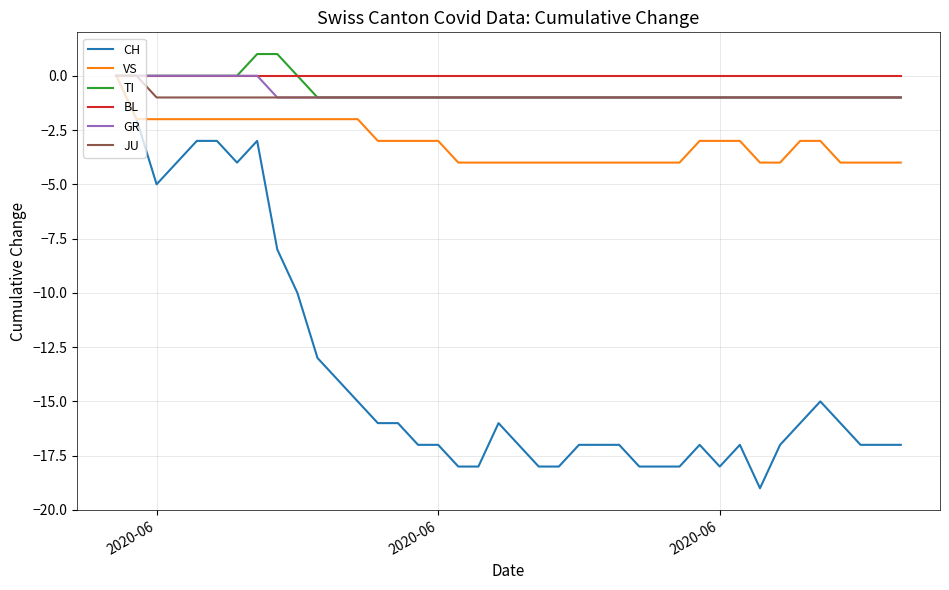

Which series has the widest spread of values?

CH